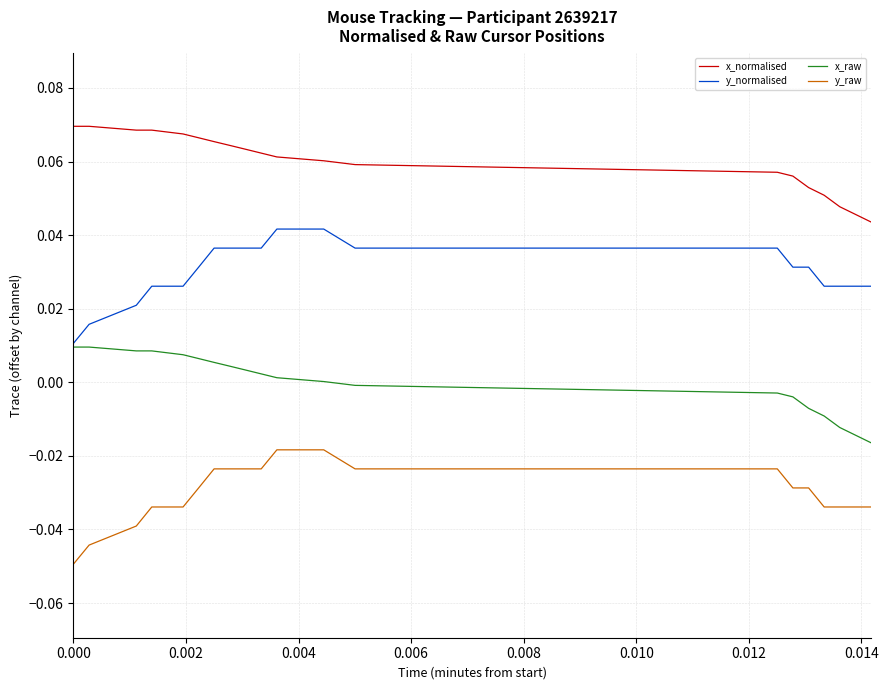

True or false: x_normalised and x_raw cross at least once.

False